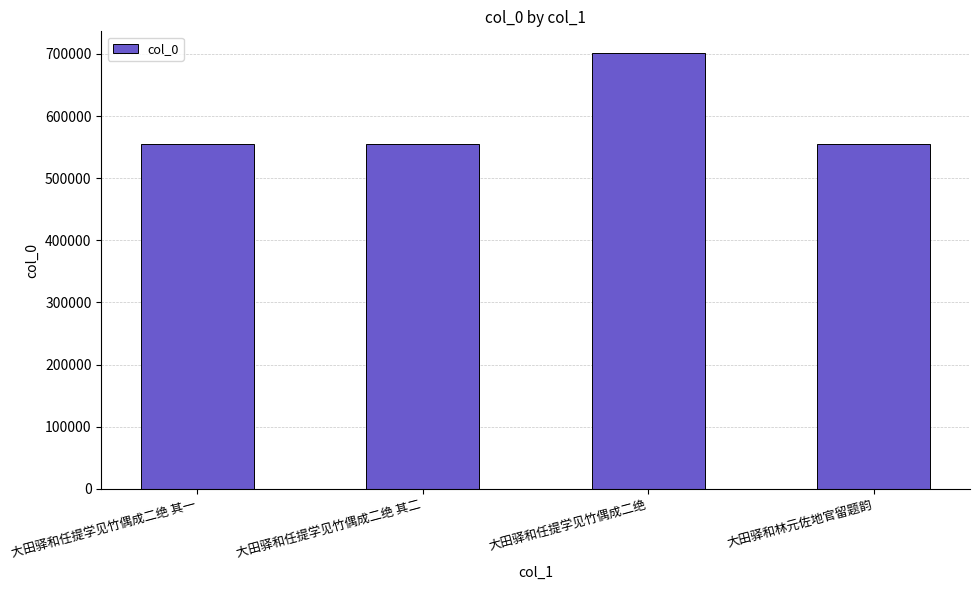

At which label is the value closest to 628259?

大田驿和林元佐地官留题韵